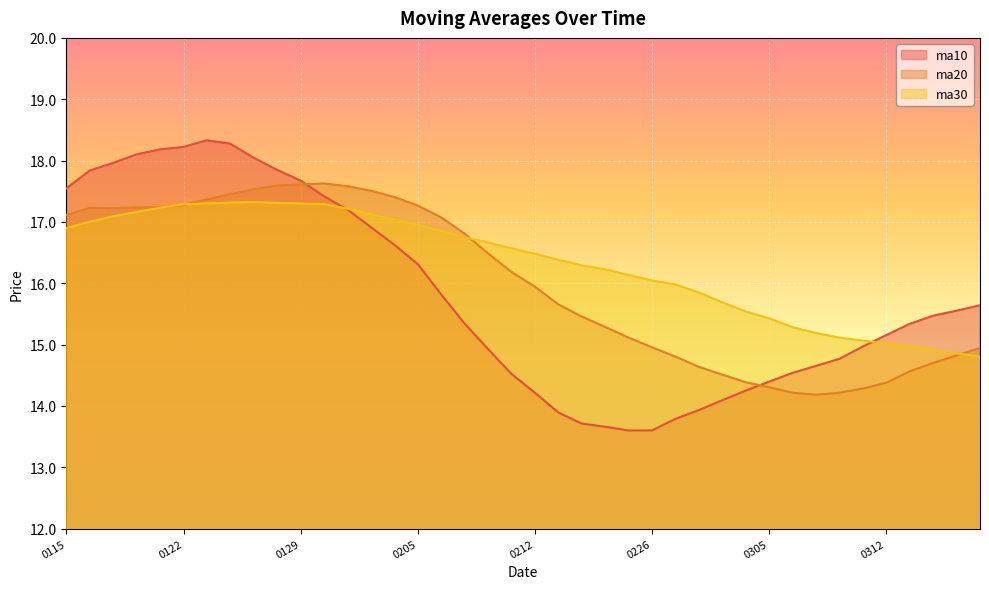

At how many categories does at least one series exceed 14?

40